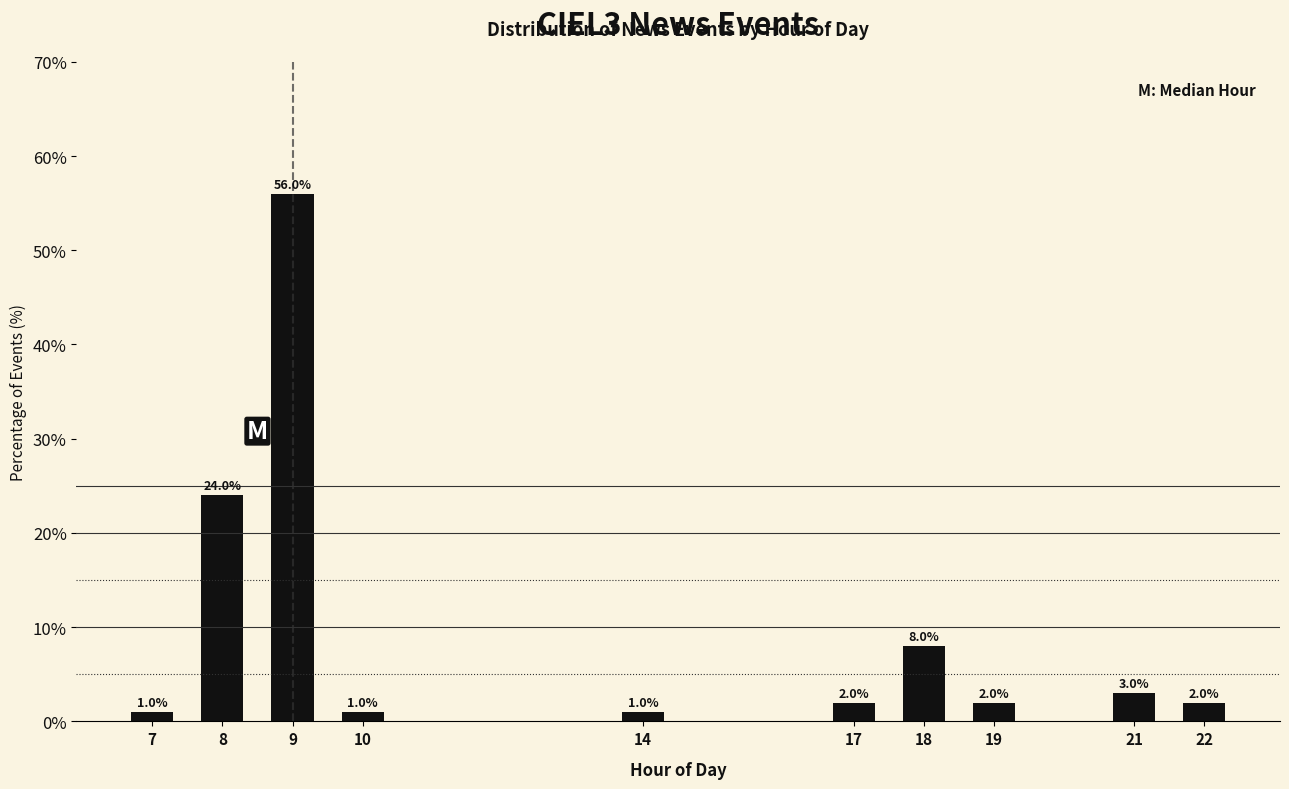

Reading right to left, list all the values displayed in this chart.

22=2.0	21=3.0	19=2.0	18=8.0	17=2.0	14=1.0	10=1.0	9=56.0	8=24.0	7=1.0